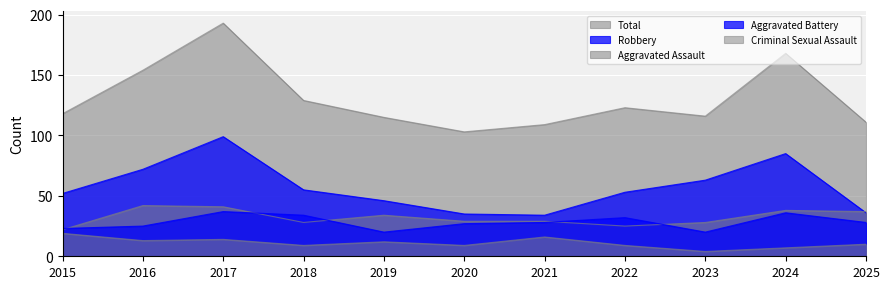

Which category has the highest value in the Aggravated Battery series?

2017